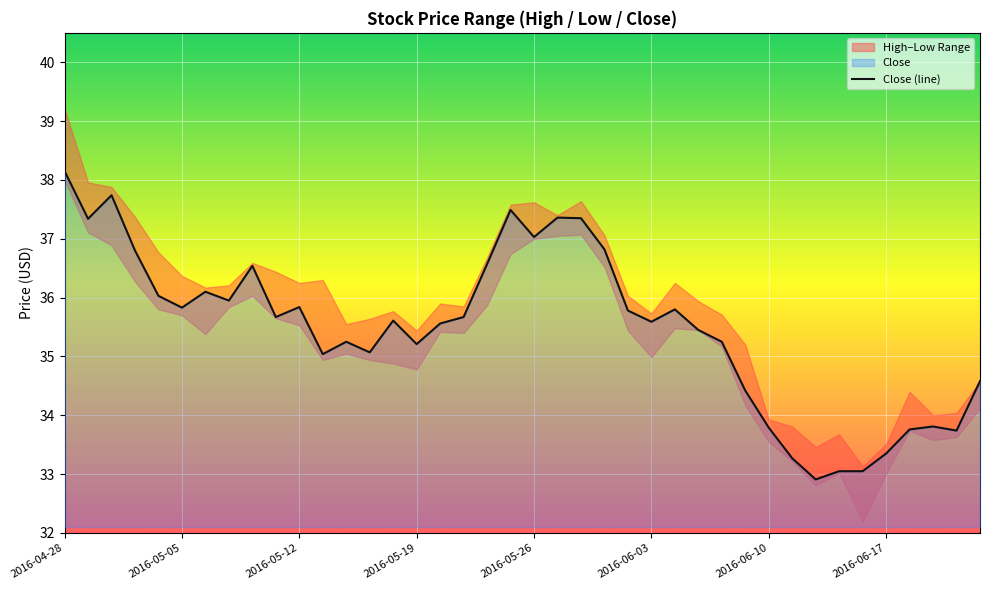

Does the chart display data point markers on the line(s)?

No